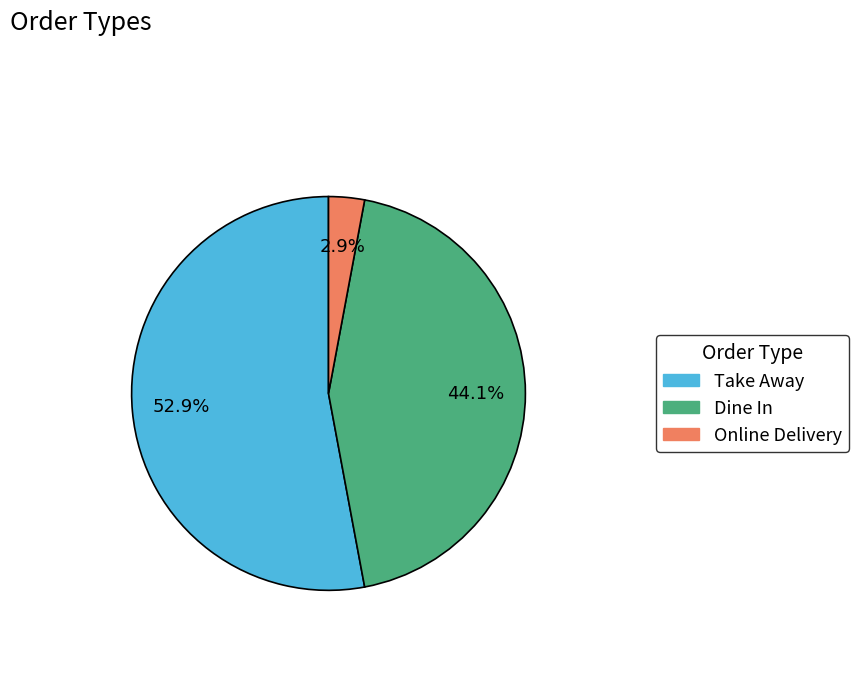

How many slices are in this pie chart?

3